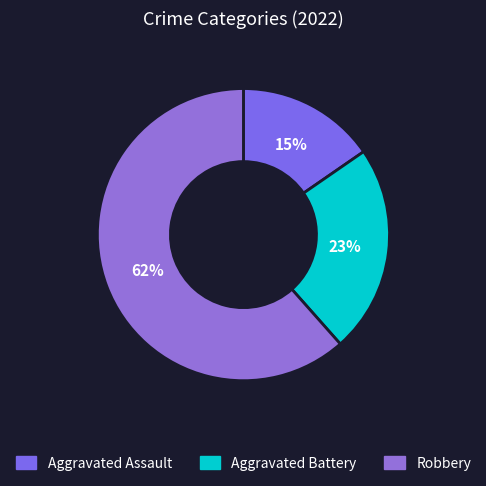

Which category accounts for the majority?

Robbery